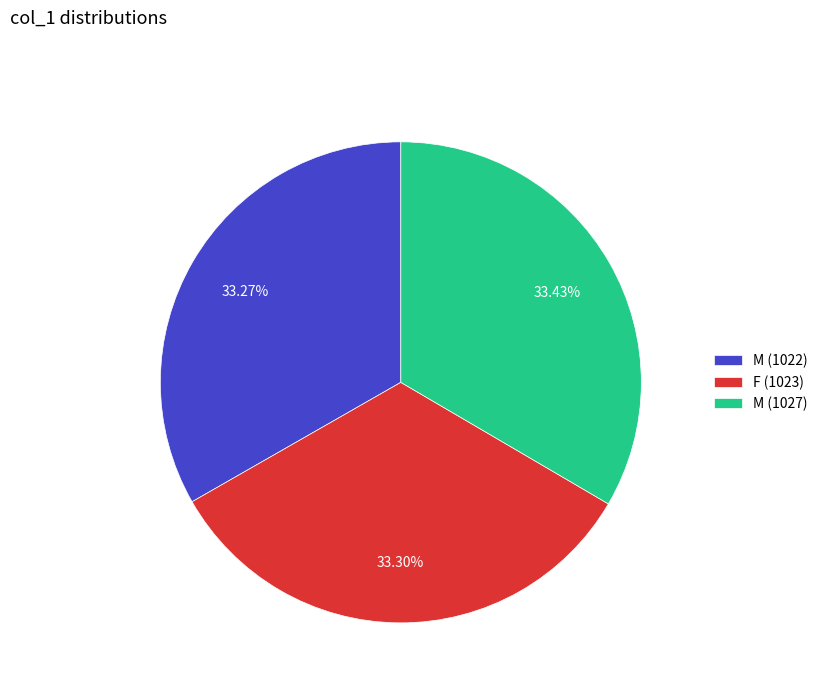

To the nearest percent, what portion does M (1022) represent?

33%